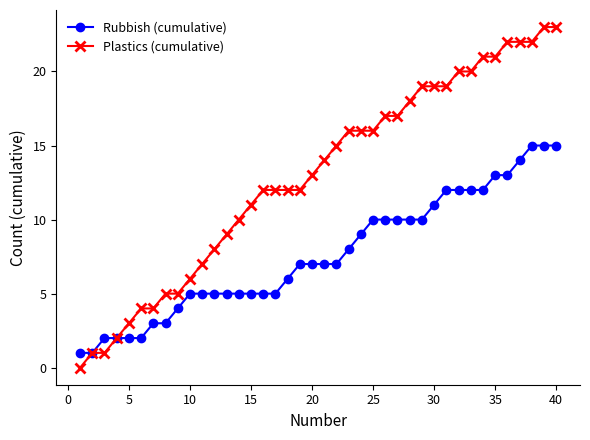

How many lines are shown in the chart?

2